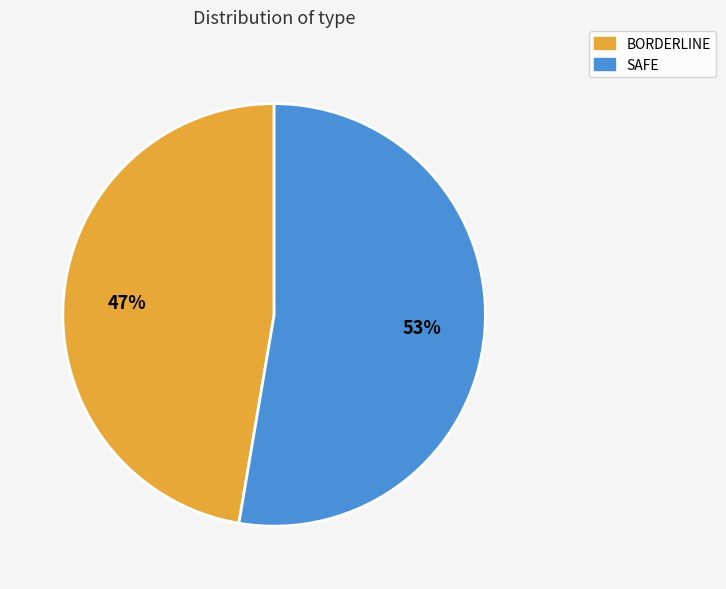

To the nearest percent, what is the combined percentage of SAFE and BORDERLINE?

100%